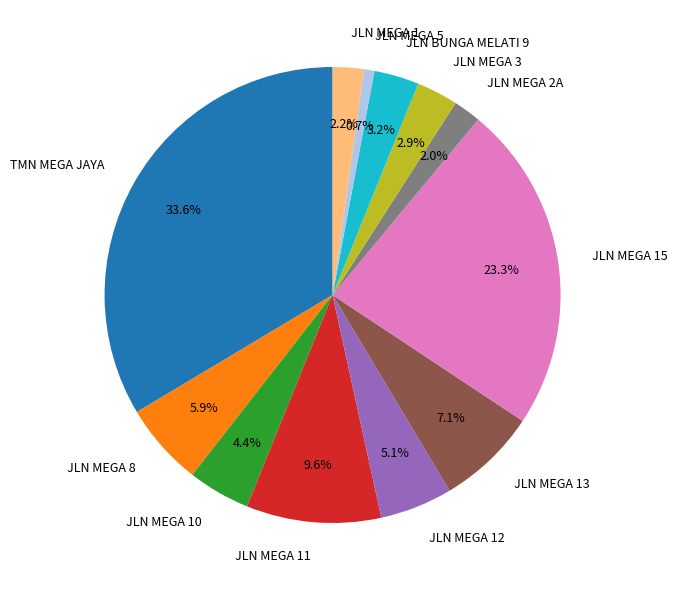

Which category has the smallest portion of the pie?

JLN MEGA 5